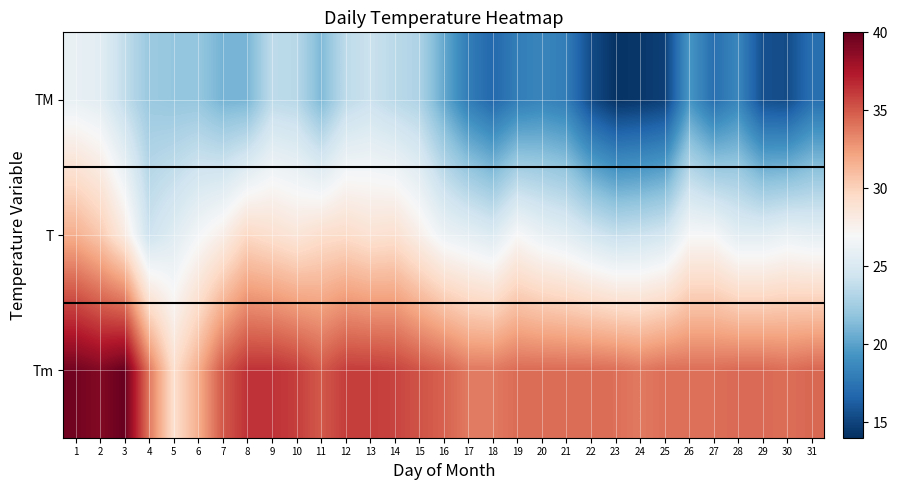

What is the maximum value shown in the chart?

39.9